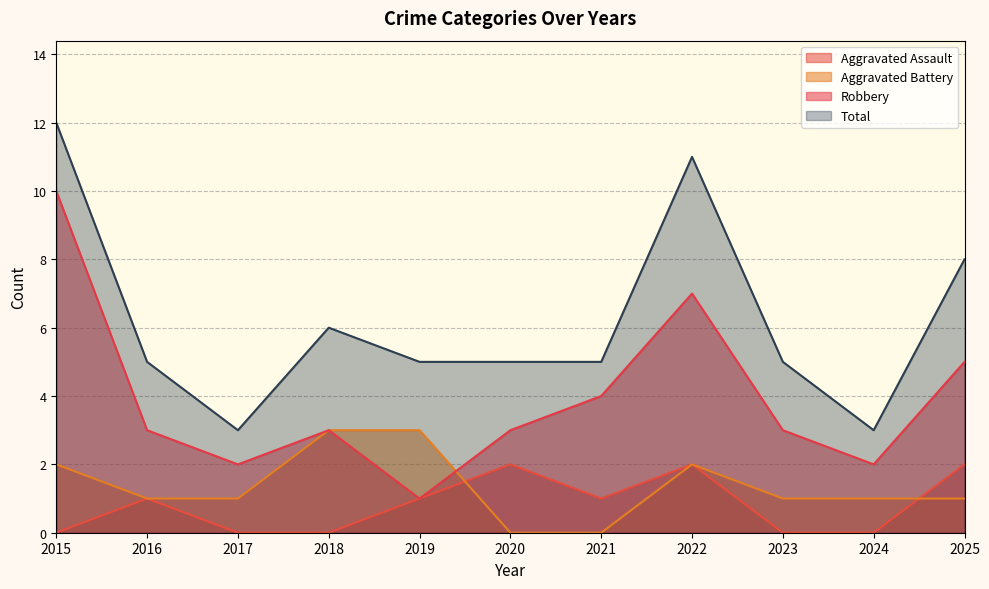

Where is the first local maximum for Robbery?

2018